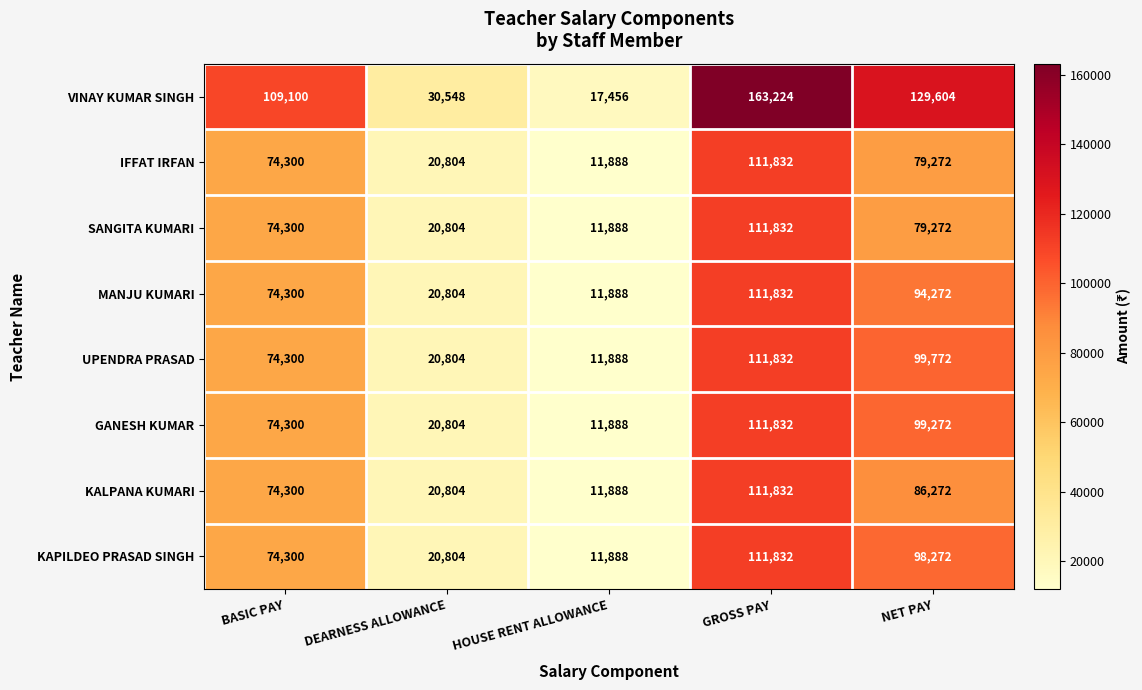

Between DEARNESS ALLOWANCE and NET PAY, which series saw the biggest shift?

VINAY KUMAR SINGH